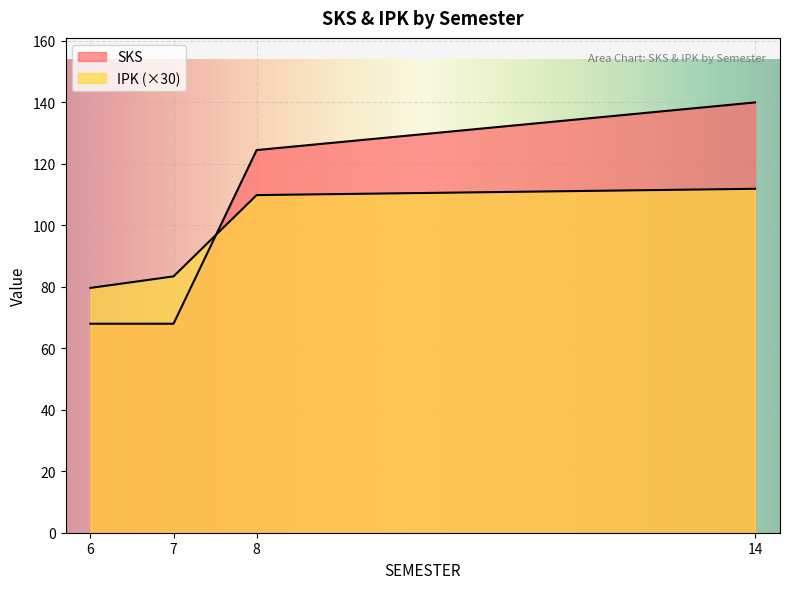

The SKS series shows 225.1 at 8. True or false?

False